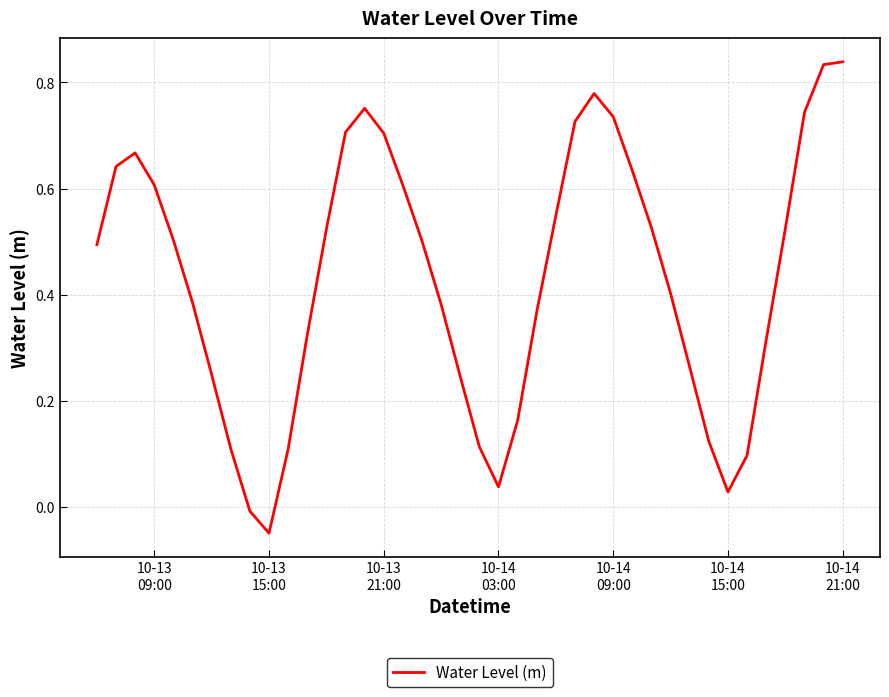

How many categories are shown in the chart?

40